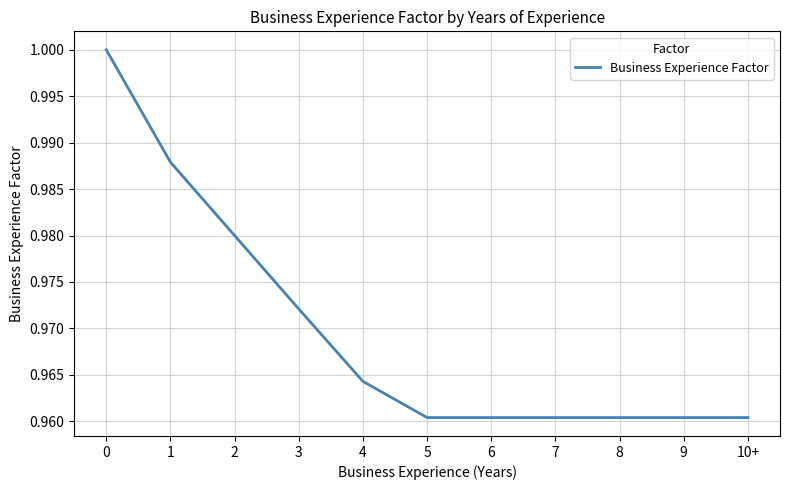

Is it true that the value at 8 is 1.6?

False